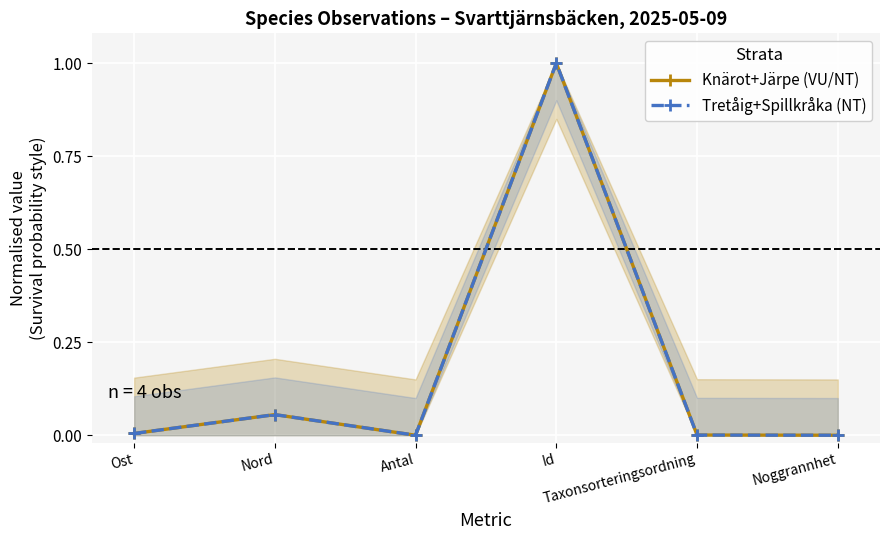

True or false: Knärot+Järpe (VU/NT) has more than 1 interior local peaks.

True